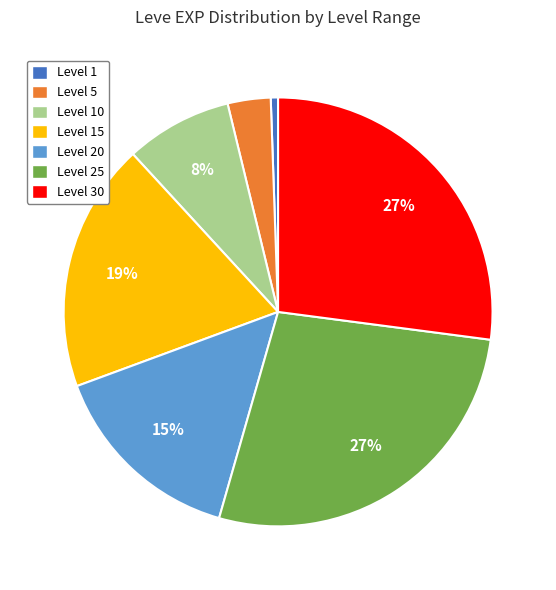

True or false: Level 1 accounts for 13% of the total.

False